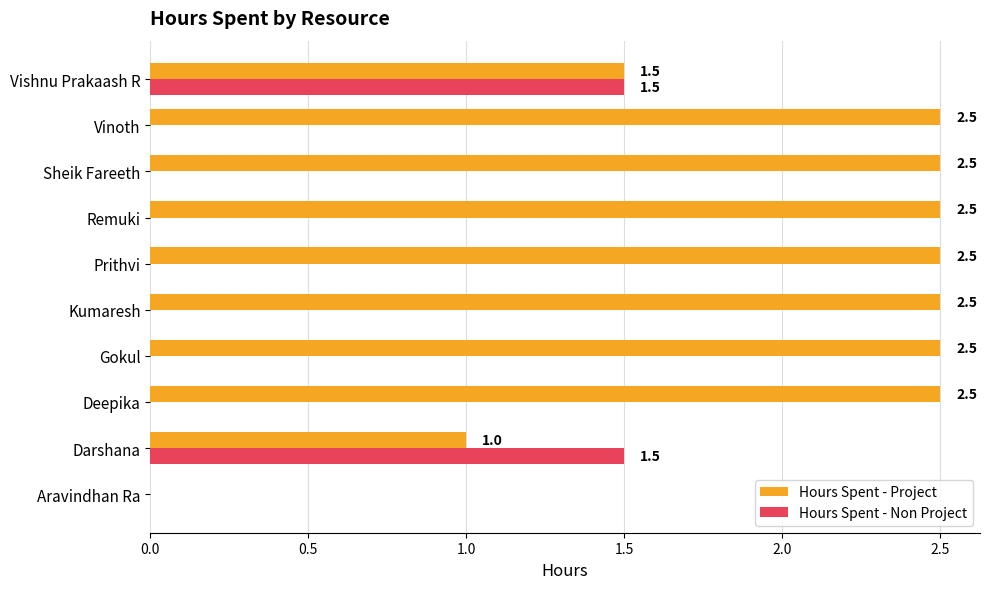

Count the number of data series in this chart.

2